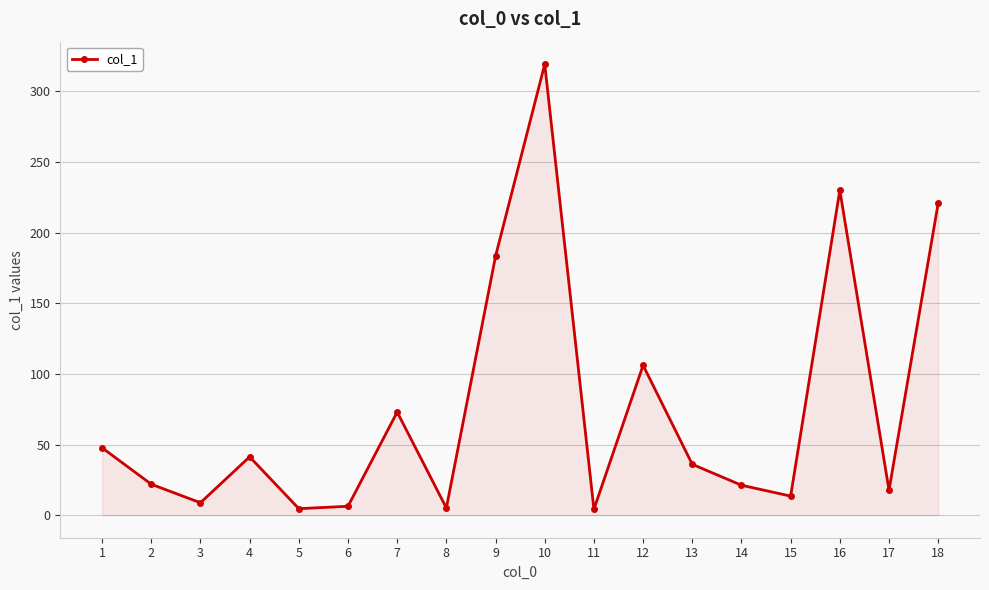

How many interior local valleys (lower than both neighbors) does the data have?

6